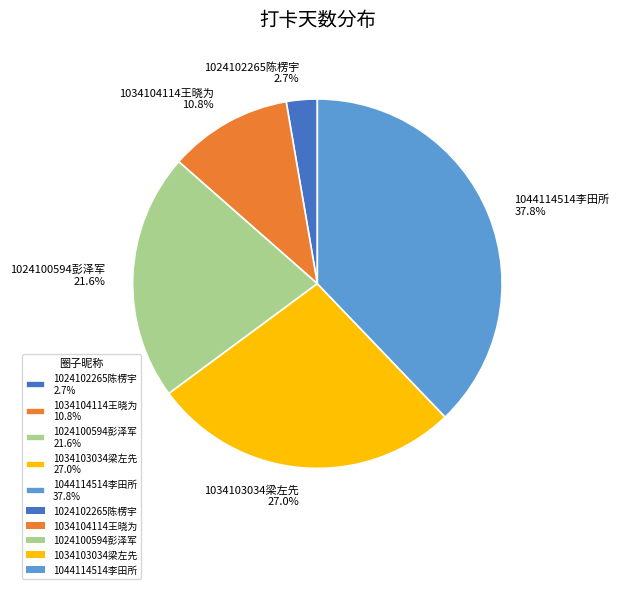

Which category has the smallest portion of the pie?

1024102265陈楞宇